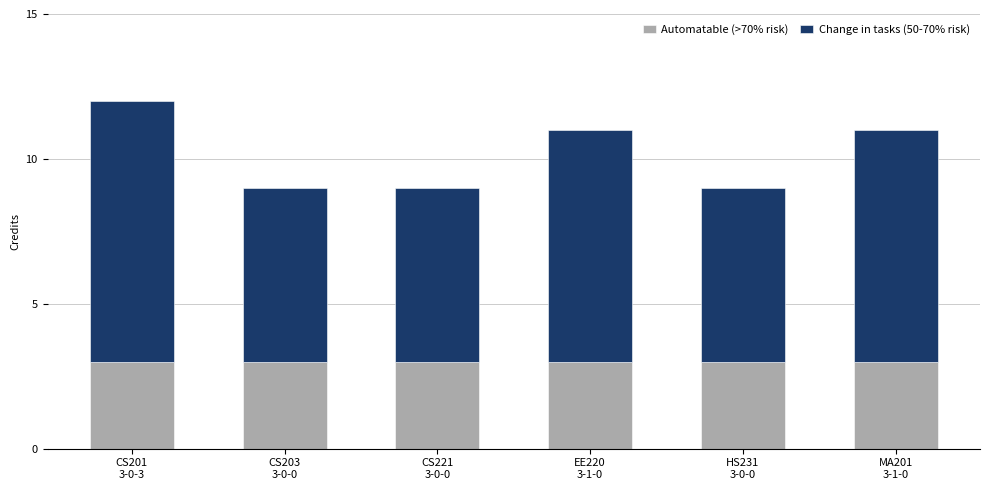

What is the value of the Automatable (>70% risk) bar at the 4th from the left?

3